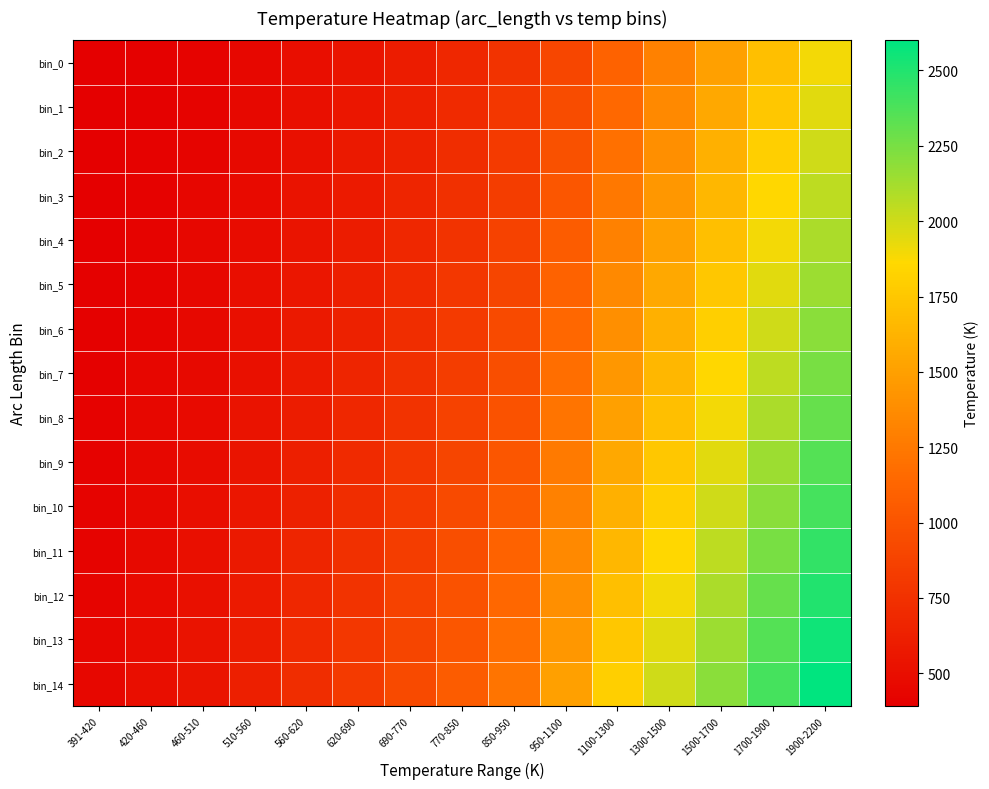

At which category is the sum across all series the highest?

1900-2200